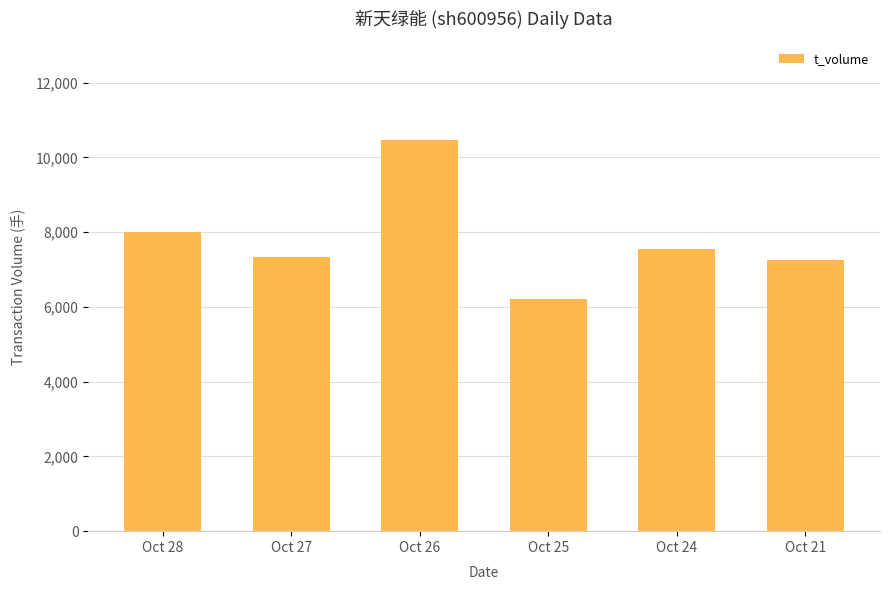

How many bars are there in total?

6